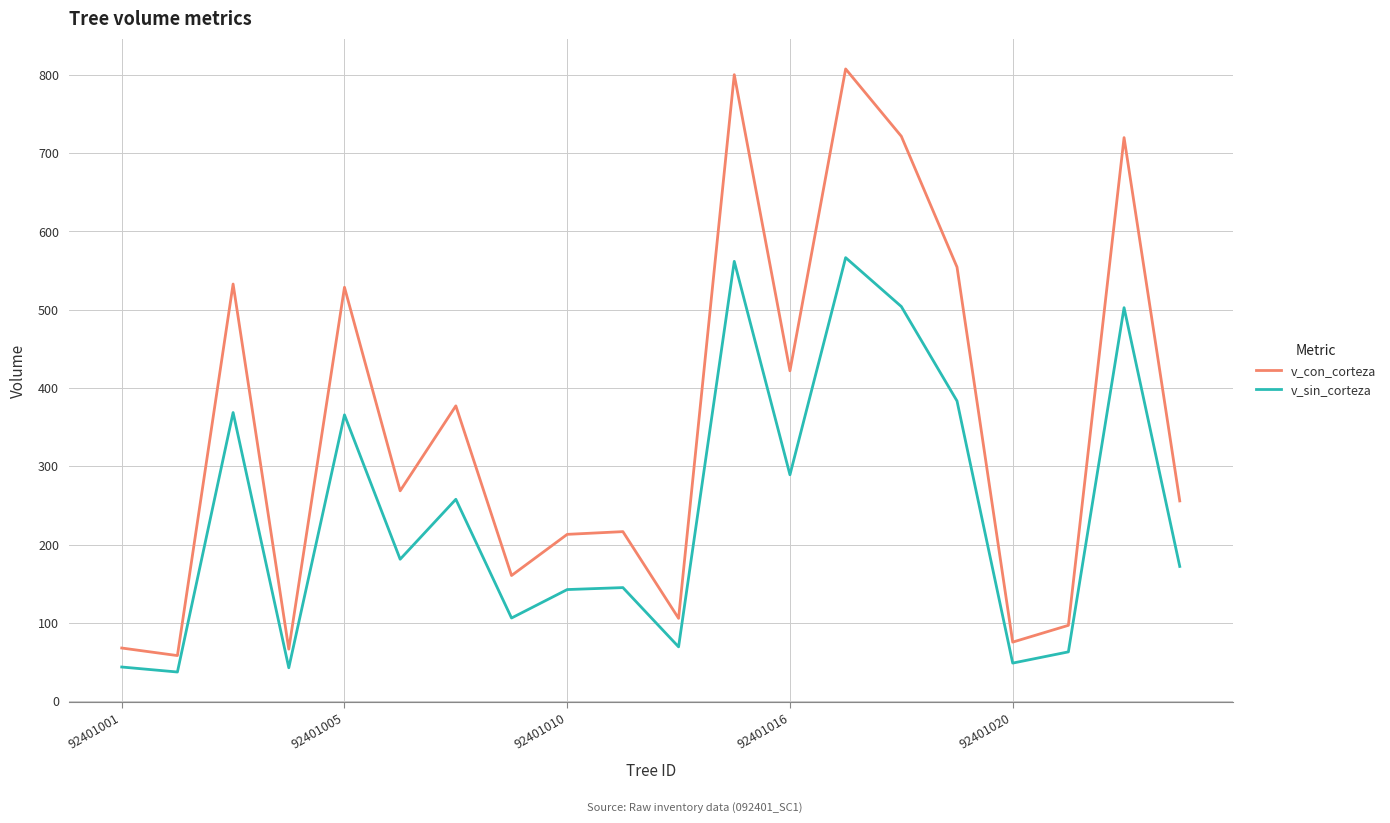

What is the difference between the maximum and minimum values in the v_con_corteza series?

749.4